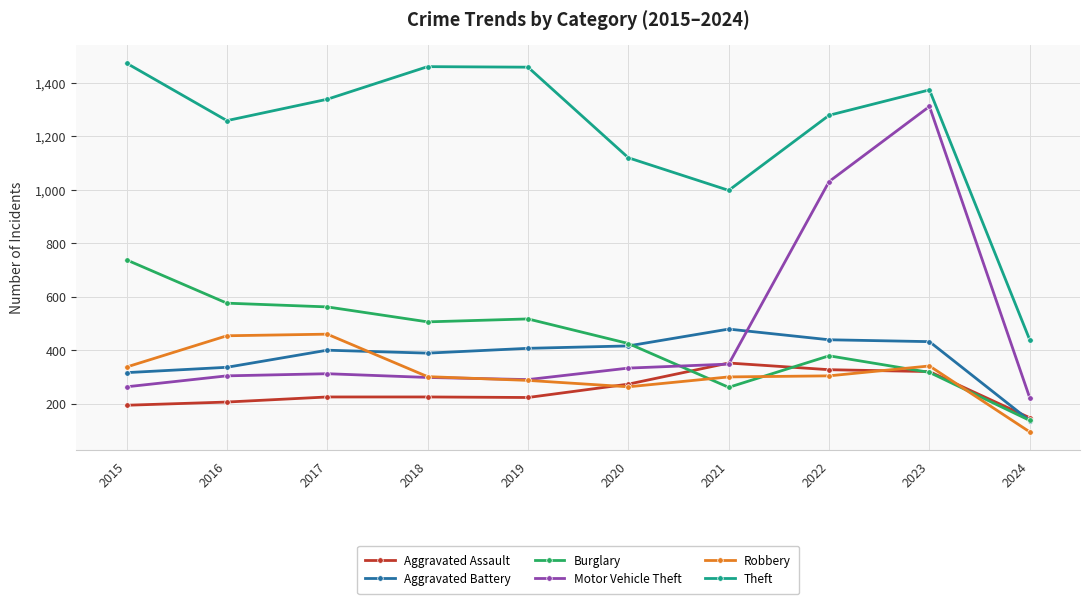

Between 2020 and 2022, which series saw the biggest shift?

Motor Vehicle Theft